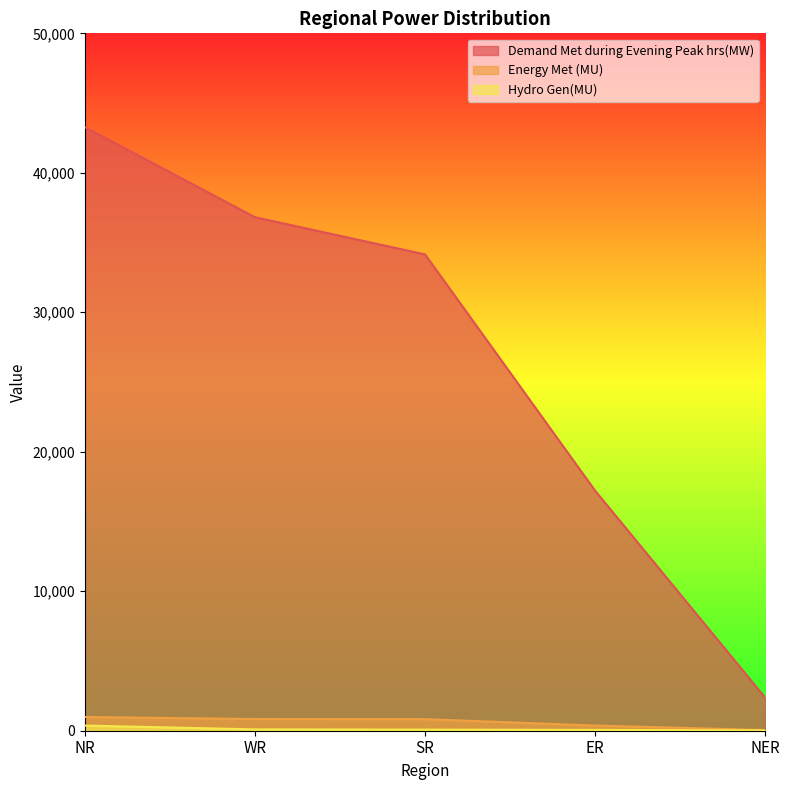

True or false: Demand Met during Evening Peak hrs(MW) and Hydro Gen(MU) intersect in this chart.

False